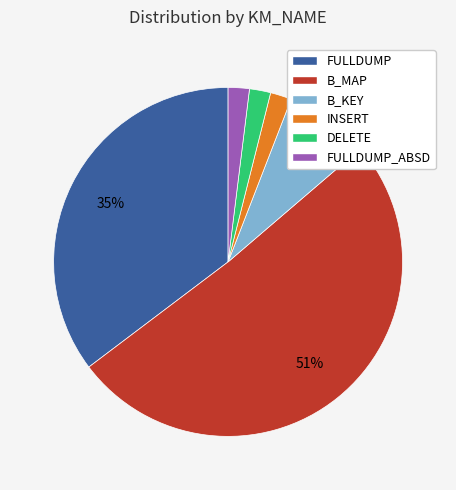

Does any single category account for the majority?

Yes